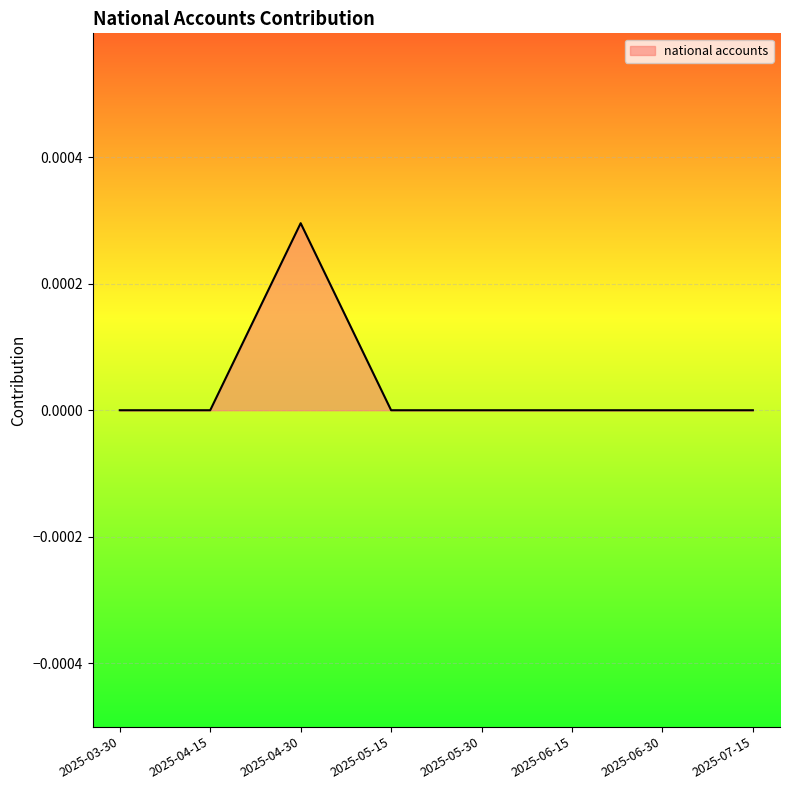

How many lines are shown in the chart?

1